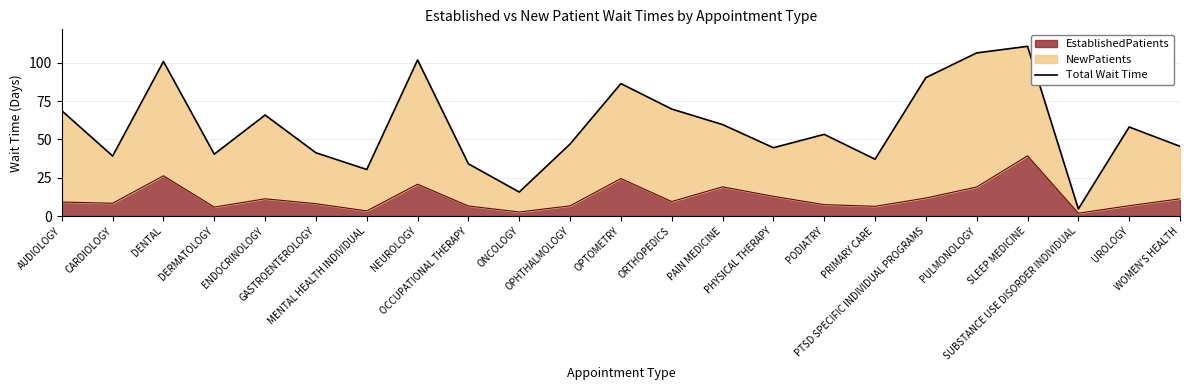

Is it true that the value at CARDIOLOGY is 39.2?

True